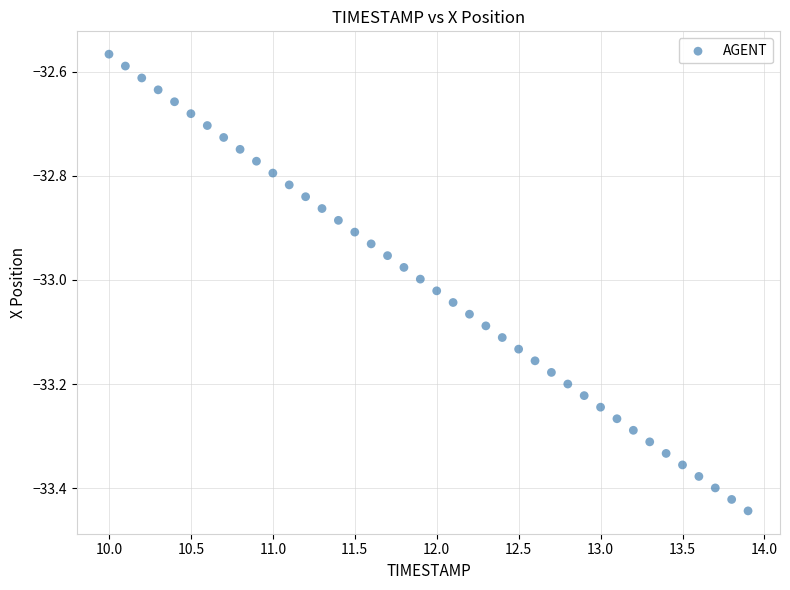

What is the range of Y values (max minus min)?

0.9